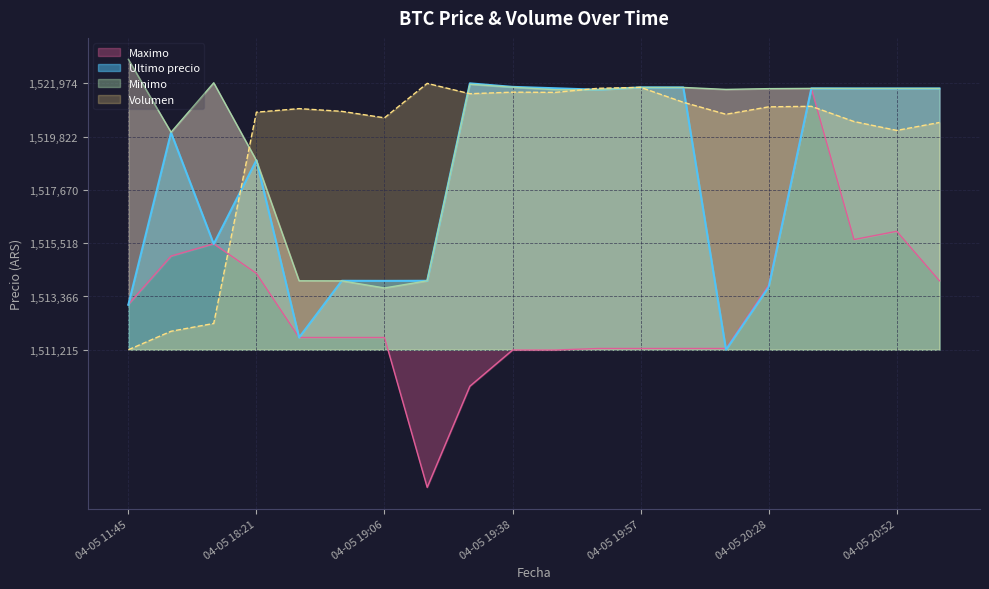

What is the label of the 11th point from the left?

04-05 19:45